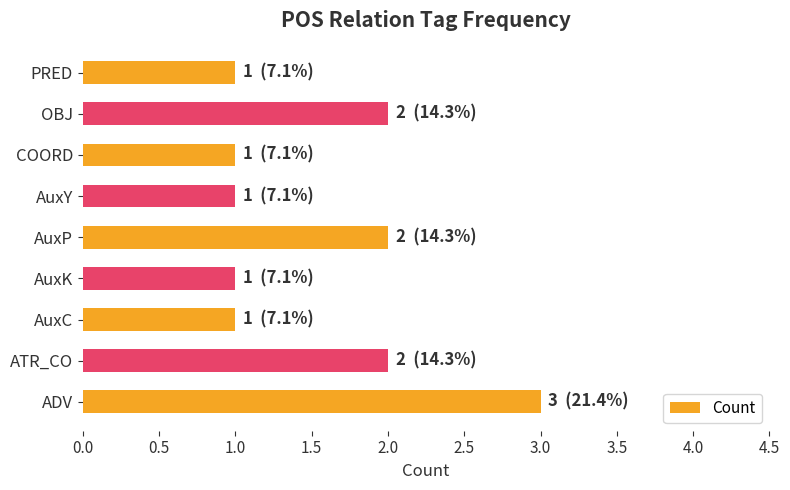

Which has a higher value, AuxP or AuxK?

AuxP